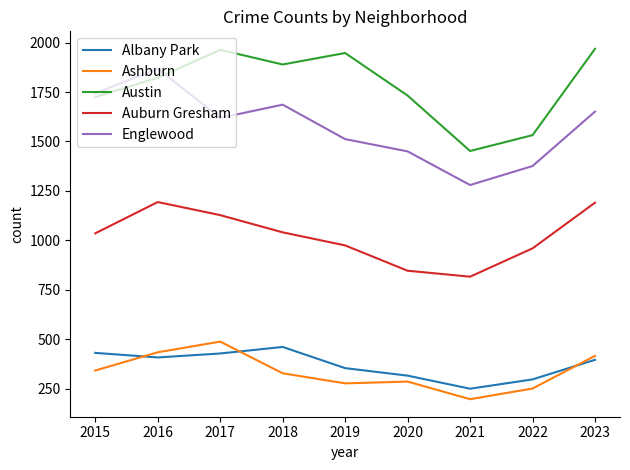

True or false: Auburn Gresham and Albany Park cross at least once.

False